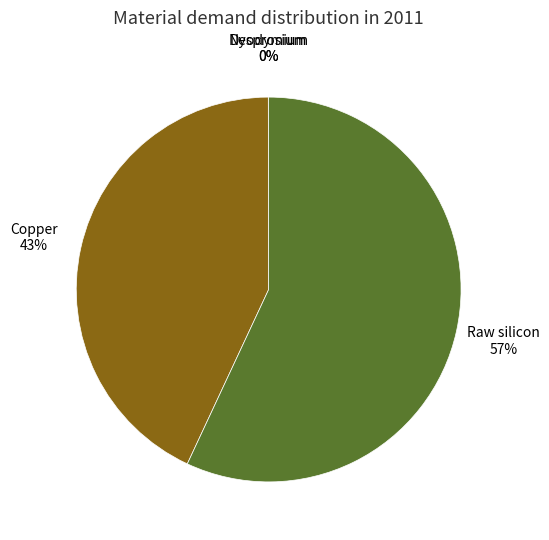

To the nearest percent, what is the average slice percentage?

25%